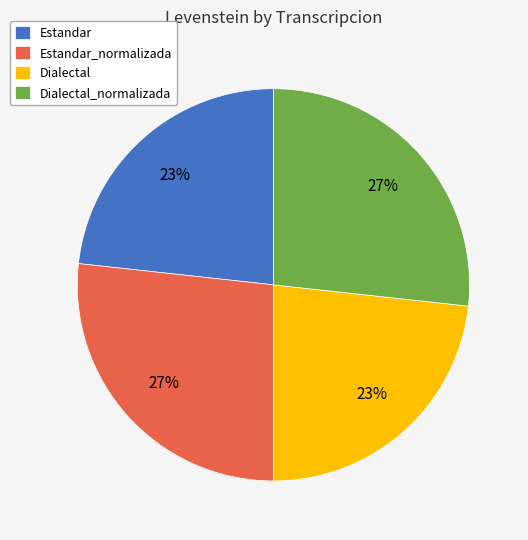

Between Estandar and Estandar_normalizada, which is larger?

Estandar_normalizada